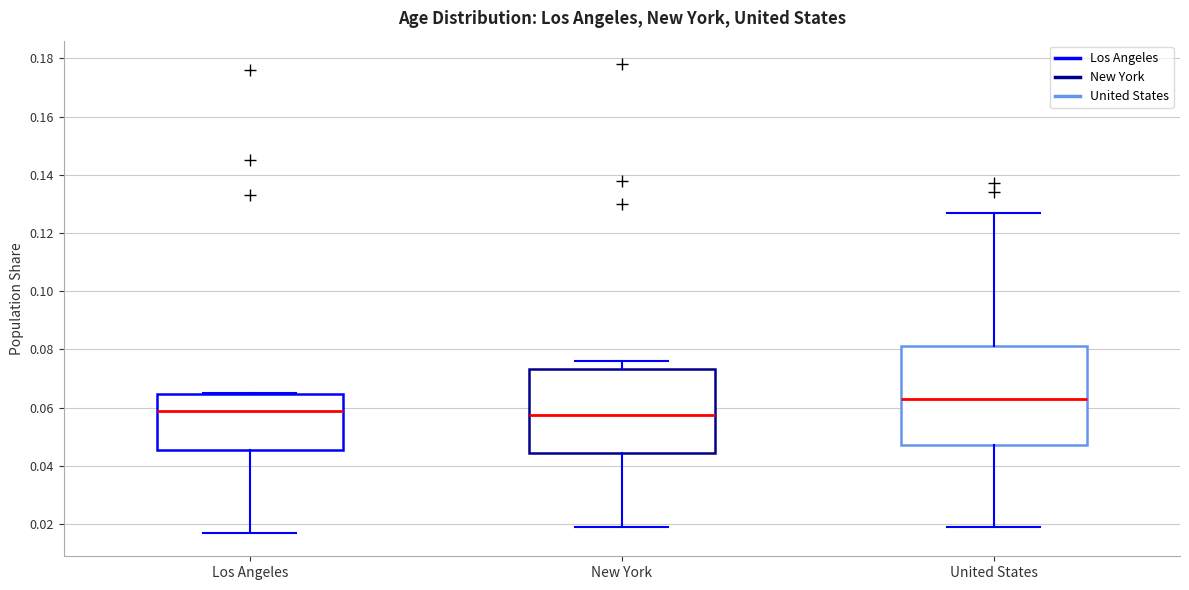

Reading left to right, read every box against the y-axis: the position of its median line, the range the box covers, and the ends of its whiskers. The values are not printed on the chart, so give them approximately, as read against the axis.

Los Angeles: median 0.060, box 0.046 to 0.064, whiskers 0.018 to 0.066
New York: median 0.058, box 0.044 to 0.074, whiskers 0.020 to 0.076
United States: median 0.064, box 0.048 to 0.082, whiskers 0.020 to 0.128